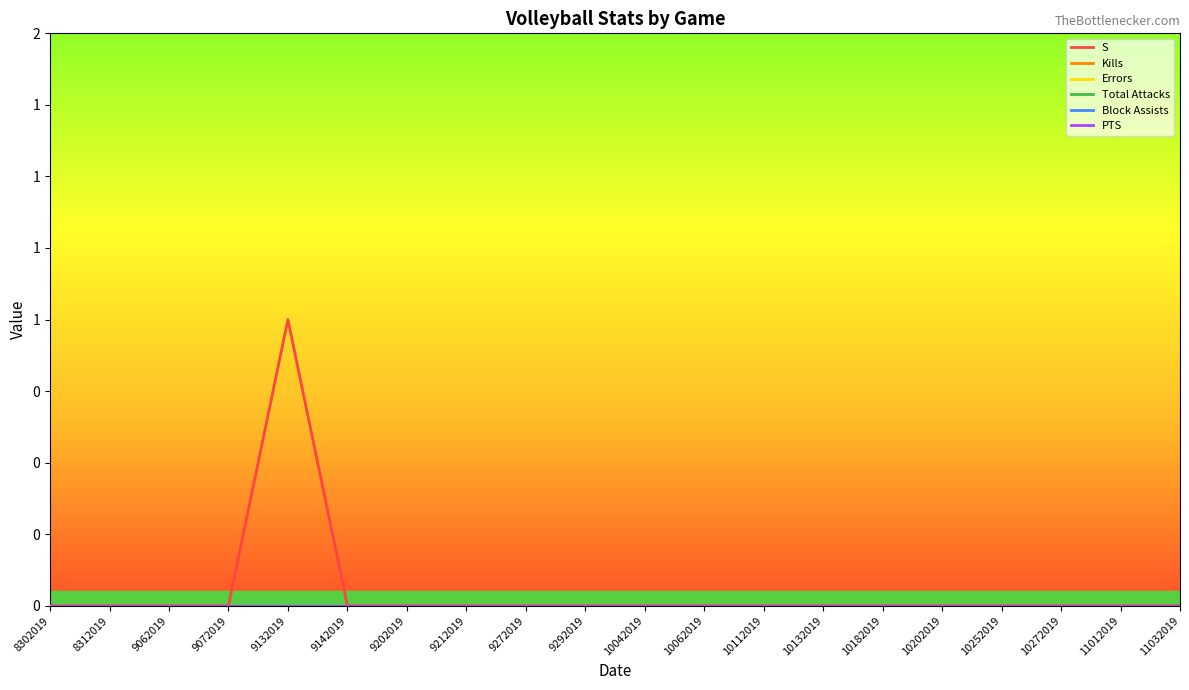

What is the difference between the maximum and minimum values in the S series?

1